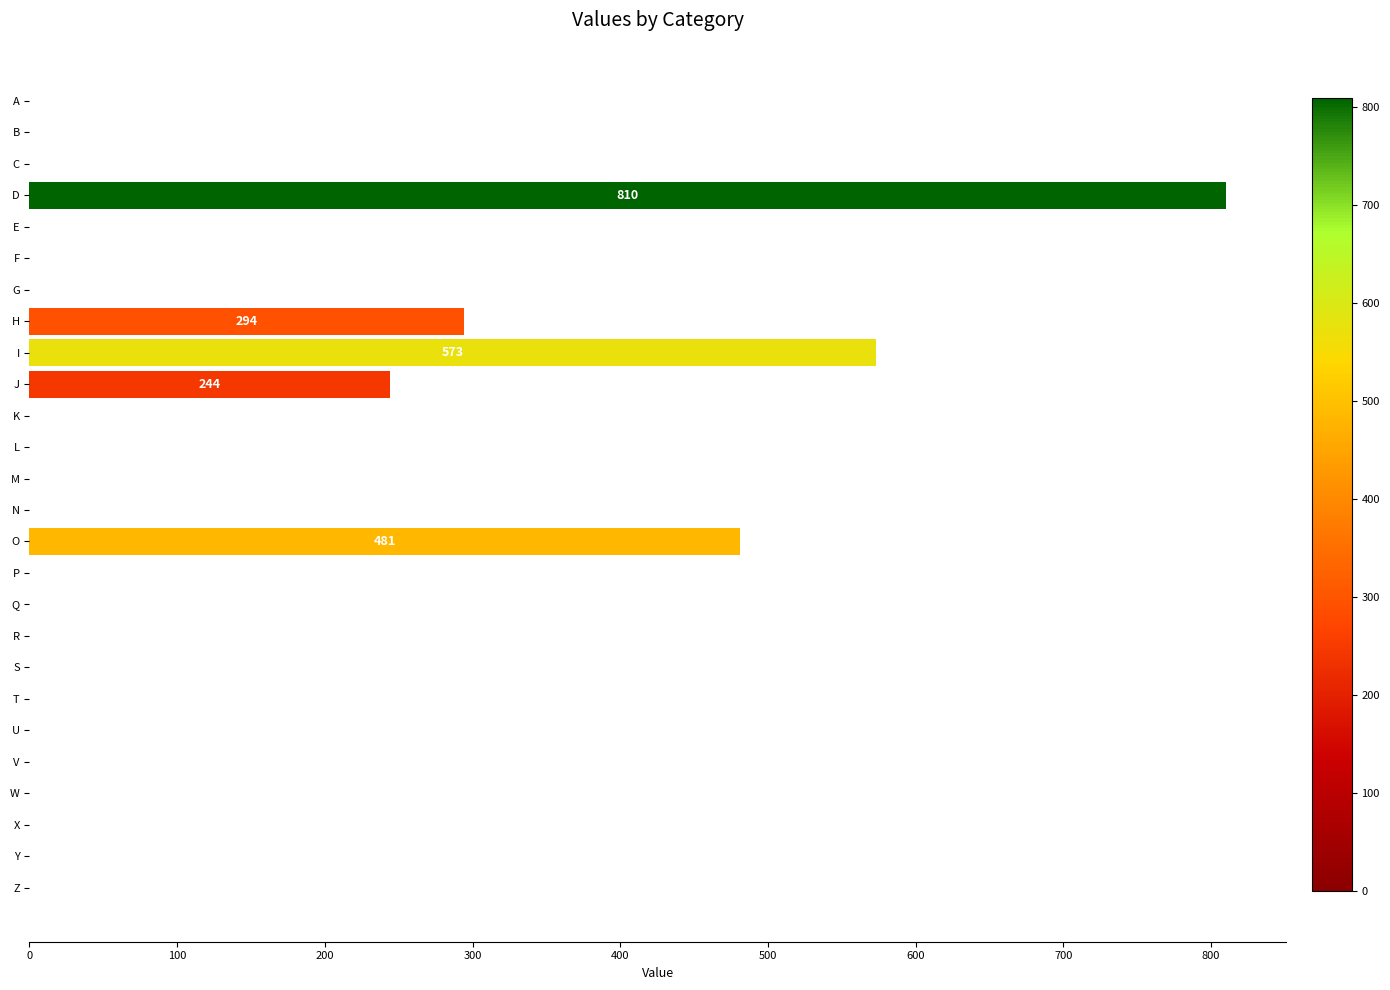

What is the average value?

92